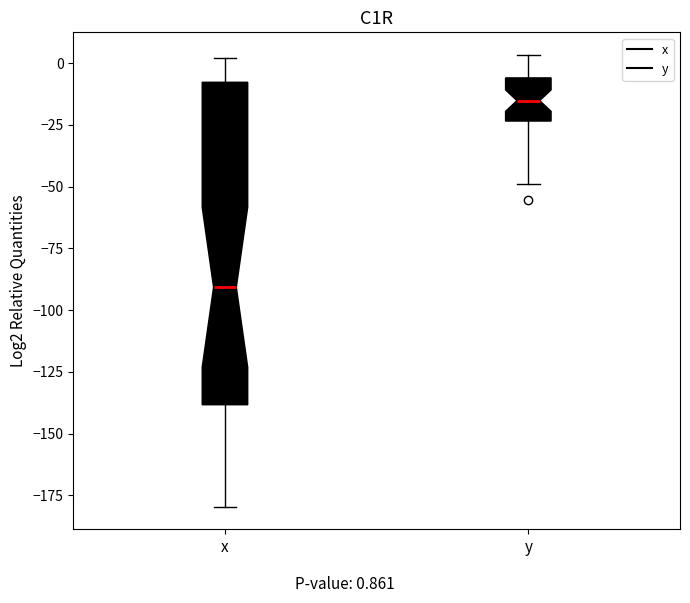

Reading left to right, transcribe this box plot: for each box, give where its median line is, the range the box spans, and where its two whiskers end, as read against the y-axis. The values are not printed on the chart, so give them approximately, as read against the axis.

x: median -90, box -140 to -10, whiskers -180 to 0
y: median -15, box -25 to -5, whiskers -50 to 5